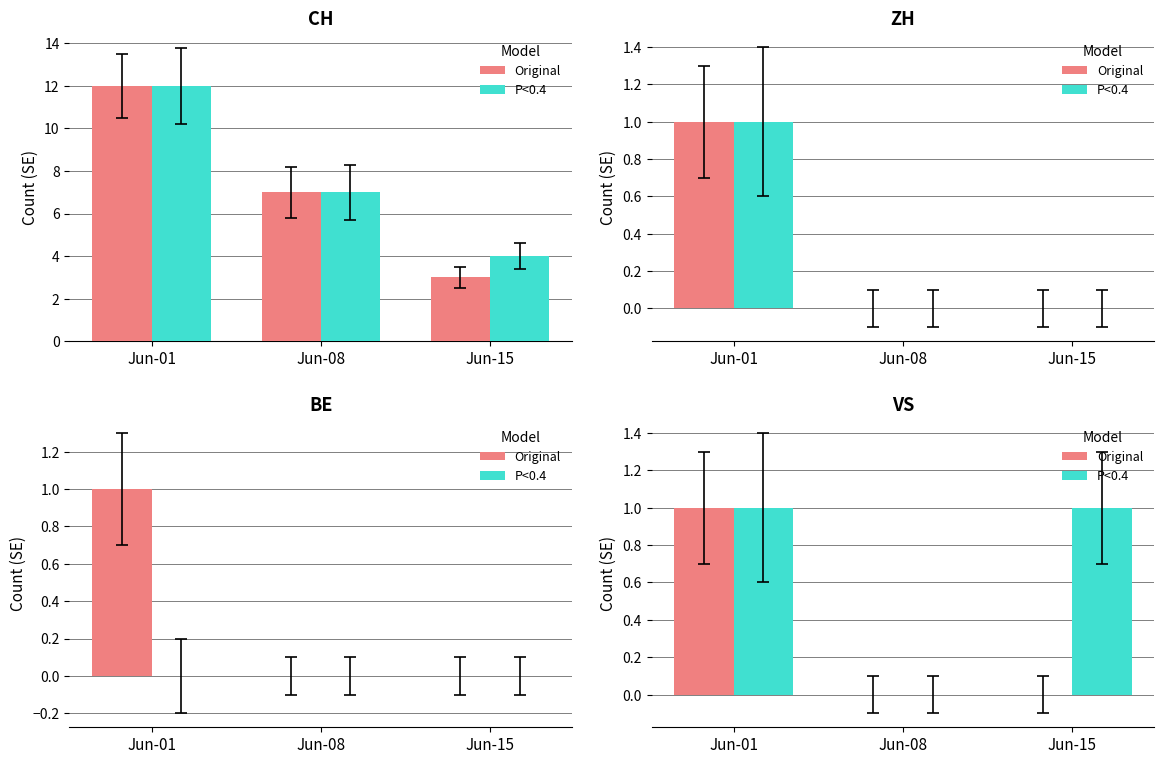

What are all the series names shown in the legend?

Original, P<0.4